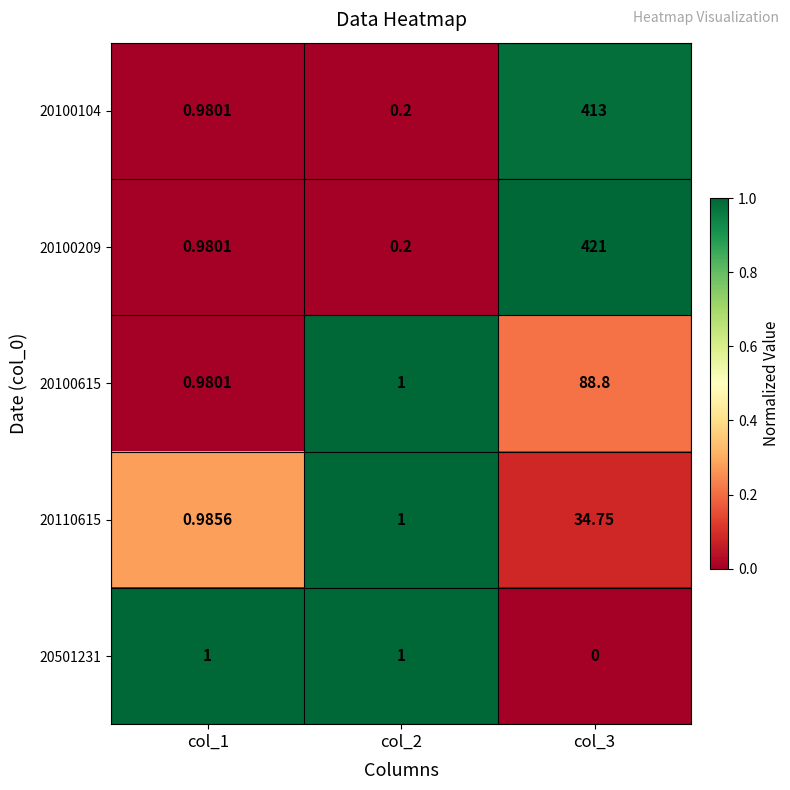

Is the value of 20100209 at col_3 greater than the value of 20501231 at col_2?

Yes